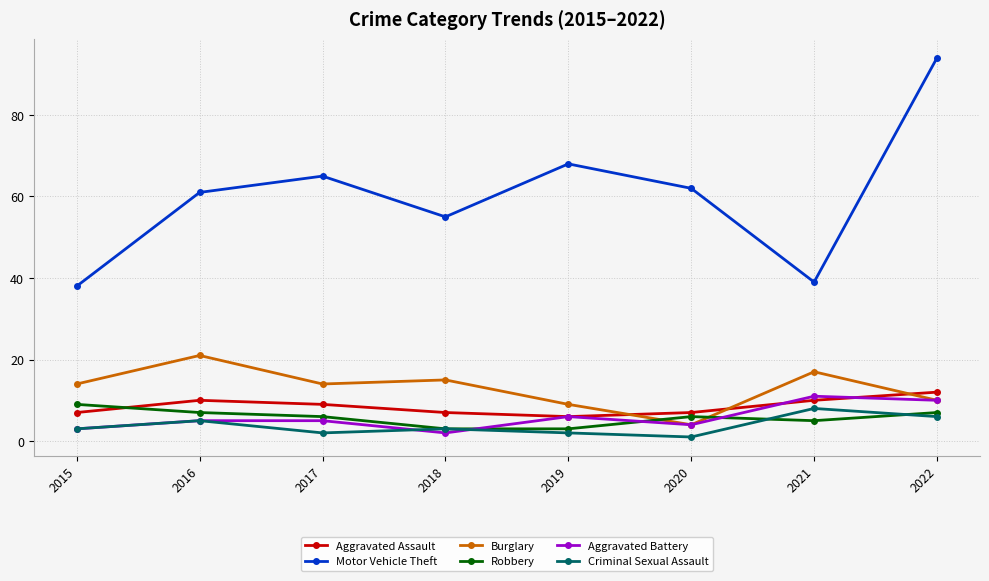

What is the sum of all Burglary values?

104